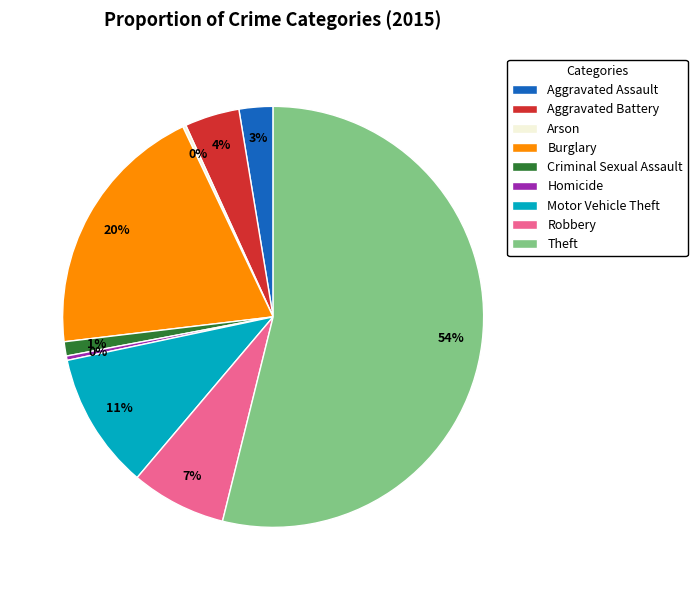

Is it true that Motor Vehicle Theft is 5% of the pie?

False